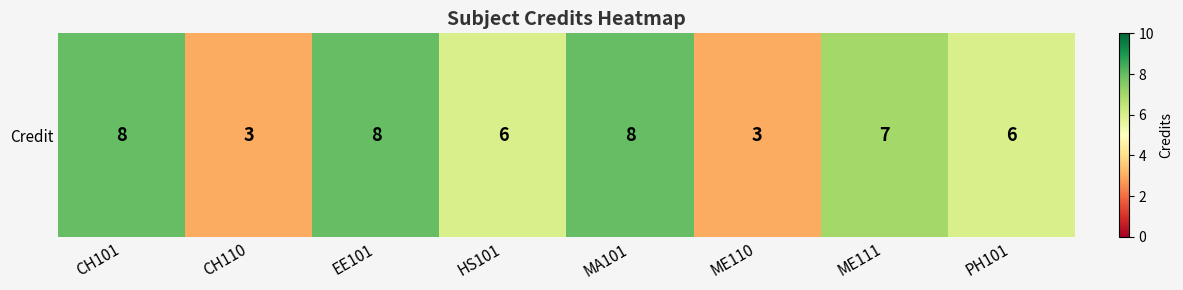

How many values are below 7?

4